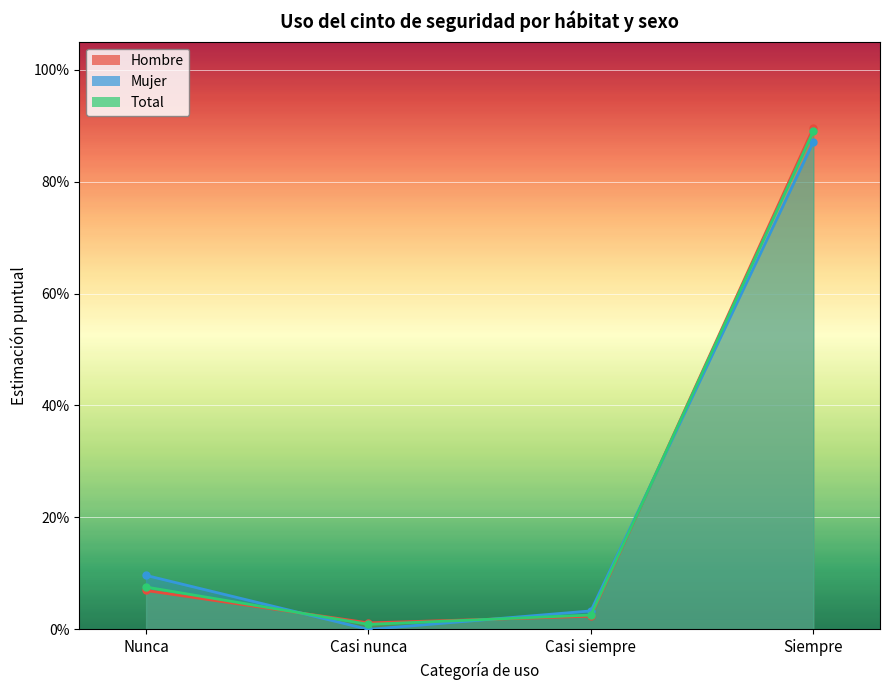

How many interior local valleys does the Hombre series have?

1